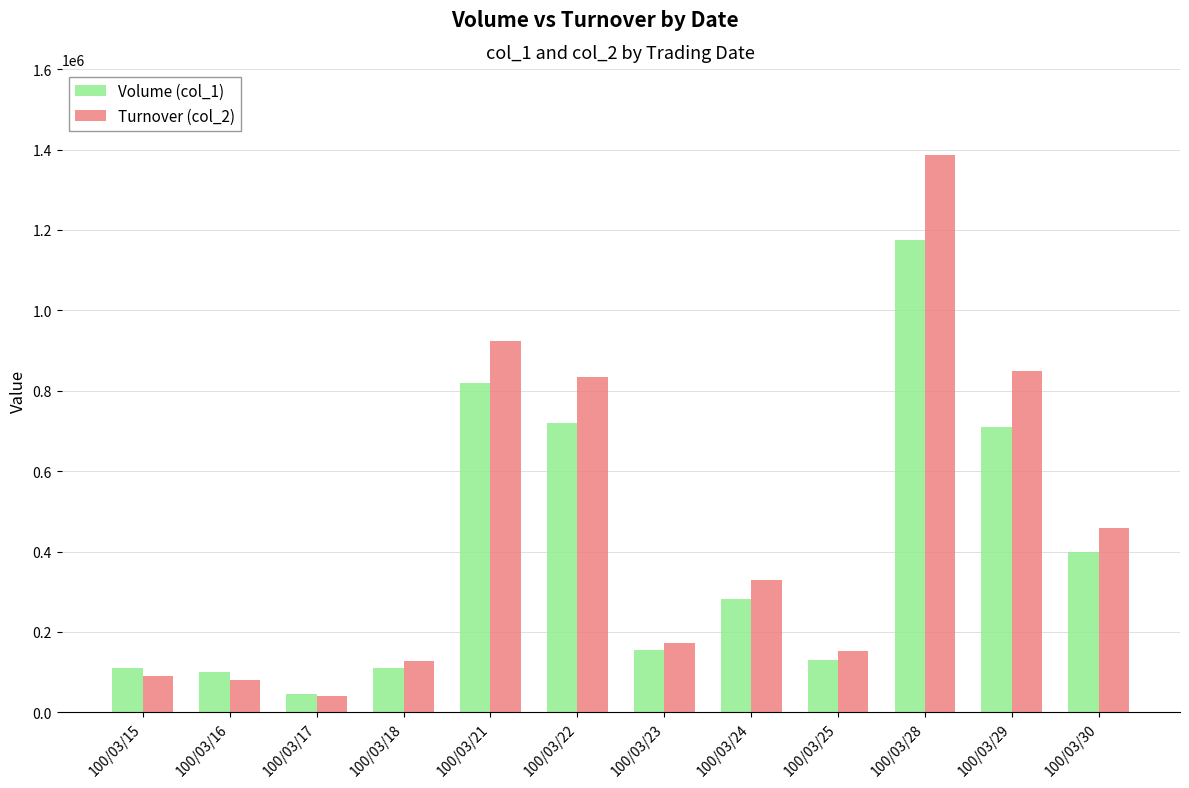

What are all the series names shown in the legend?

Volume (col_1), Turnover (col_2)